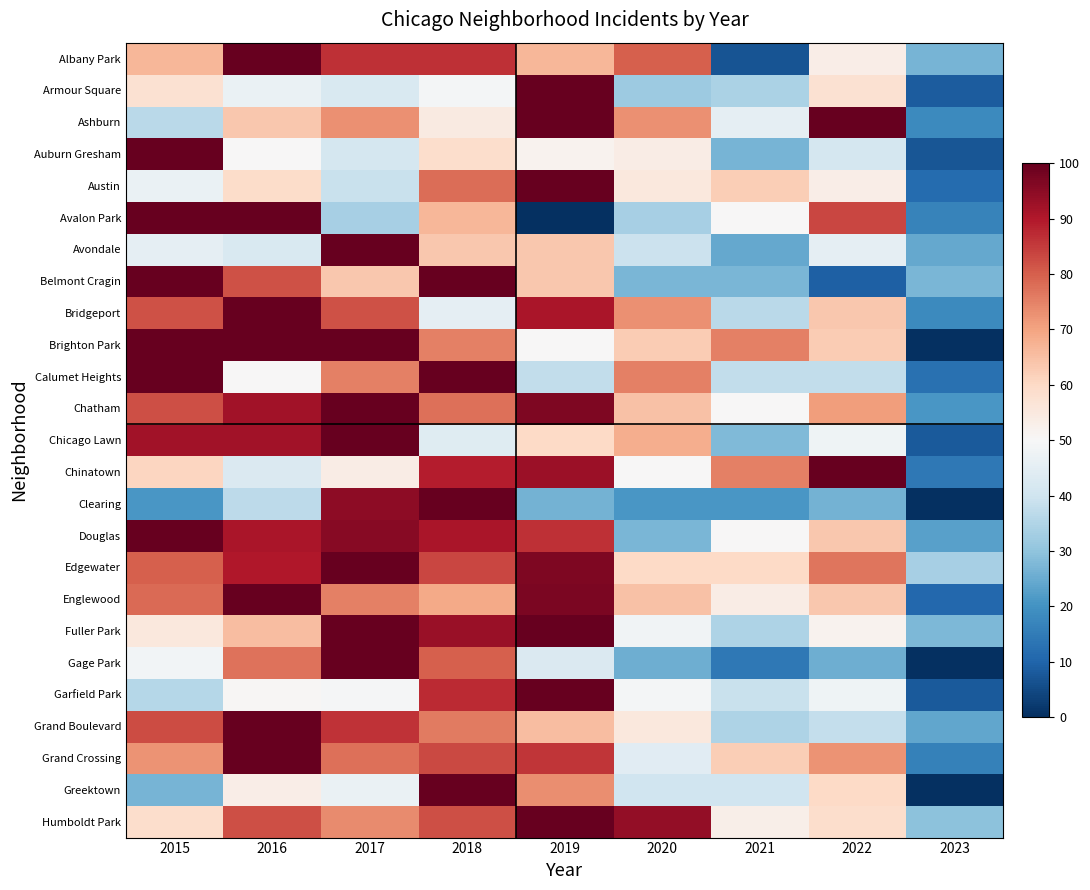

Reading left to right, extract all data points from this chart.

Albany Park: 2015=66.7	2016=100.0	2017=86.7	2018=86.7	2019=66.7	2020=80.0	2021=6.7	2022=53.3	2023=26.7
Armour Square: 2015=57.4	2016=46.8	2017=42.6	2018=48.9	2019=100.0	2020=31.9	2021=34.0	2022=57.4	2023=8.5
Ashburn: 2015=36.4	2016=63.6	2017=72.7	2018=54.5	2019=100.0	2020=72.7	2021=45.5	2022=100.0	2023=18.2
Auburn Gresham: 2015=100.0	2016=50.0	2017=41.1	2018=58.9	2019=51.8	2020=53.6	2021=26.8	2022=41.1	2023=7.1
Austin: 2015=46.7	2016=59.3	2017=38.9	2018=77.8	2019=100.0	2020=55.1	2021=62.3	2022=53.3	2023=11.4
Avalon Park: 2015=100.0	2016=100.0	2017=33.3	2018=66.7	2019=0.0	2020=33.3	2021=50.0	2022=83.3	2023=16.7
Avondale: 2015=45.5	2016=42.4	2017=100.0	2018=63.6	2019=63.6	2020=39.4	2021=24.2	2022=45.5	2023=24.2
Belmont Cragin: 2015=100.0	2016=81.8	2017=63.6	2018=100.0	2019=63.6	2020=27.3	2021=27.3	2022=9.1	2023=27.3
Bridgeport: 2015=81.8	2016=100.0	2017=81.8	2018=45.5	2019=90.9	2020=72.7	2021=36.4	2022=63.6	2023=18.2
Brighton Park: 2015=100.0	2016=100.0	2017=100.0	2018=75.0	2019=50.0	2020=62.5	2021=75.0	2022=62.5	2023=0.0
Calumet Heights: 2015=100.0	2016=50.0	2017=75.0	2018=100.0	2019=37.5	2020=75.0	2021=37.5	2022=37.5	2023=12.5
Chatham: 2015=82.3	2016=91.9	2017=100.0	2018=77.4	2019=96.8	2020=64.5	2021=50.0	2022=71.0	2023=21.0
Chicago Lawn: 2015=92.0	2016=92.0	2017=100.0	2018=44.0	2019=60.0	2020=68.0	2021=28.0	2022=48.0	2023=8.0
Chinatown: 2015=60.7	2016=42.9	2017=53.6	2018=89.3	2019=92.9	2020=50.0	2021=75.0	2022=100.0	2023=14.3
Clearing: 2015=21.1	2016=36.8	2017=94.7	2018=100.0	2019=26.3	2020=21.1	2021=21.1	2022=26.3	2023=0.0
Douglas: 2015=100.0	2016=90.9	2017=95.5	2018=90.9	2019=86.4	2020=27.3	2021=50.0	2022=63.6	2023=22.7
Edgewater: 2015=80.0	2016=90.0	2017=100.0	2018=83.3	2019=96.7	2020=60.0	2021=60.0	2022=76.7	2023=33.3
Englewood: 2015=78.2	2016=100.0	2017=75.4	2018=69.0	2019=97.2	2020=64.8	2021=53.5	2022=63.4	2023=10.6
Fuller Park: 2015=55.2	2016=65.5	2017=100.0	2018=93.1	2019=100.0	2020=48.3	2021=34.5	2022=51.7	2023=27.6
Gage Park: 2015=48.6	2016=77.1	2017=100.0	2018=80.0	2019=42.9	2020=25.7	2021=14.3	2022=25.7	2023=0.0
Garfield Park: 2015=35.8	2016=50.5	2017=49.5	2018=87.3	2019=100.0	2020=49.0	2021=38.7	2022=48.0	2023=7.8
Grand Boulevard: 2015=82.8	2016=100.0	2017=86.2	2018=75.9	2019=65.5	2020=55.2	2021=34.5	2022=37.9	2023=24.1
Grand Crossing: 2015=72.6	2016=100.0	2017=77.4	2018=83.0	2019=85.8	2020=44.3	2021=62.3	2022=72.6	2023=16.0
Greektown: 2015=26.7	2016=53.3	2017=46.7	2018=100.0	2019=73.3	2020=40.0	2021=40.0	2022=60.0	2023=0.0
Humboldt Park: 2015=58.8	2016=82.4	2017=73.5	2018=82.4	2019=100.0	2020=94.1	2021=52.9	2022=58.8	2023=29.4